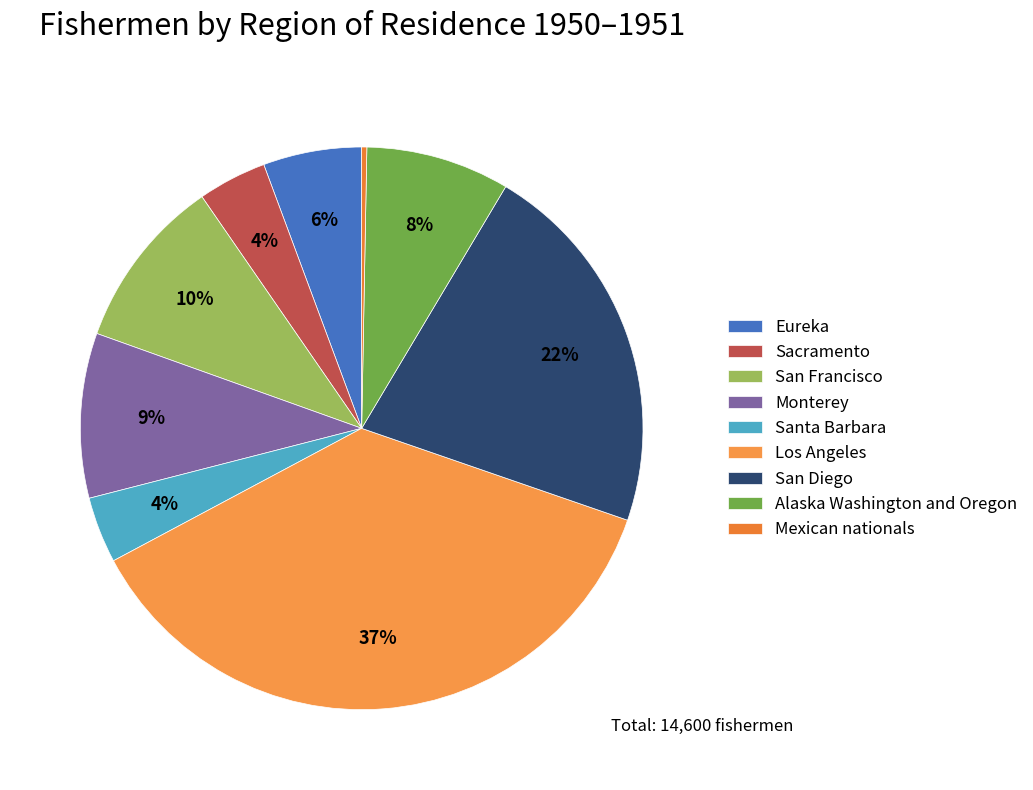

To the nearest percent, what is the average slice percentage?

11%